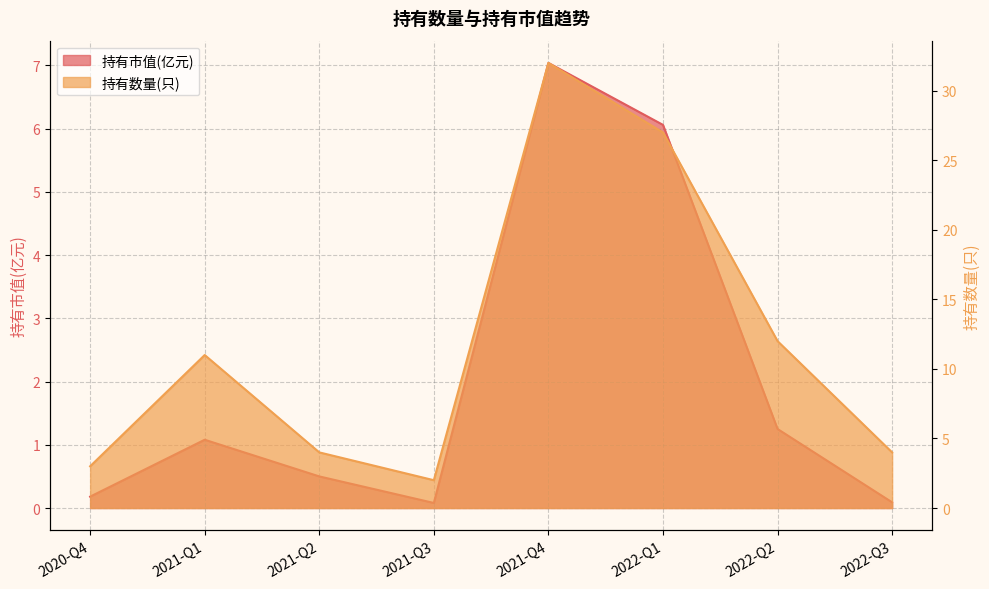

The 持有数量(只) series shows 32.0 at 2021-Q4. True or false?

True